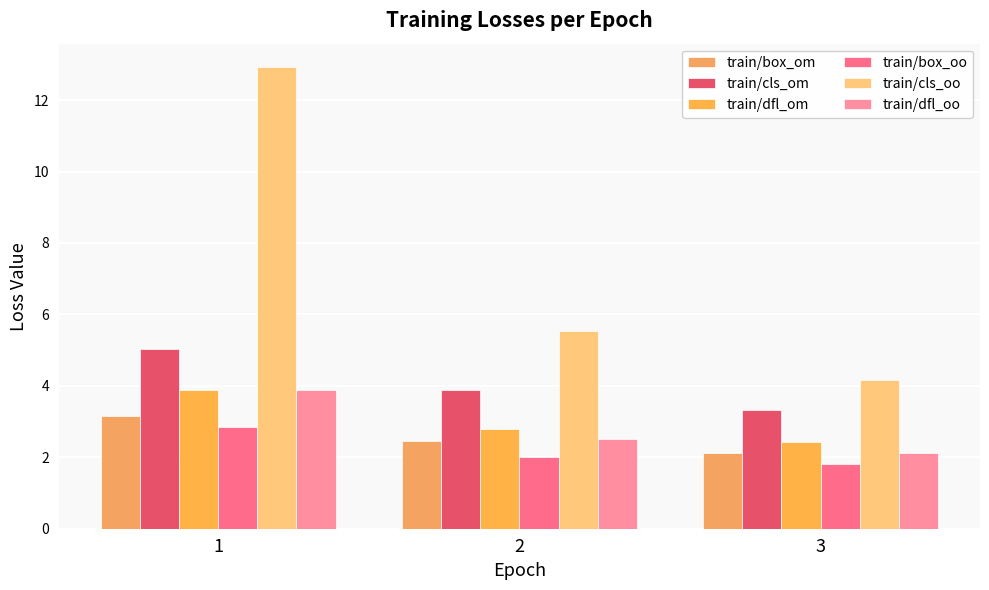

Reading left to right, what are all the values shown in this chart?

train/box_om: 3.2	2.4	2.1
train/cls_om: 5.0	3.9	3.3
train/dfl_om: 3.9	2.8	2.4
train/box_oo: 2.8	2.0	1.8
train/cls_oo: 12.9	5.5	4.2
train/dfl_oo: 3.9	2.5	2.1